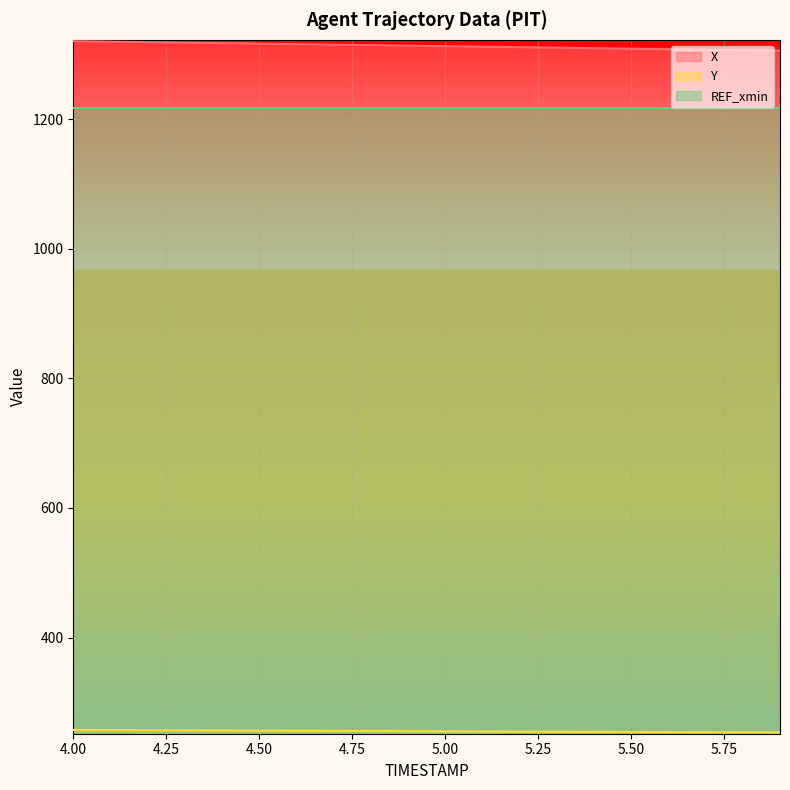

What is the difference between the maximum and minimum values in the X series?

14.9